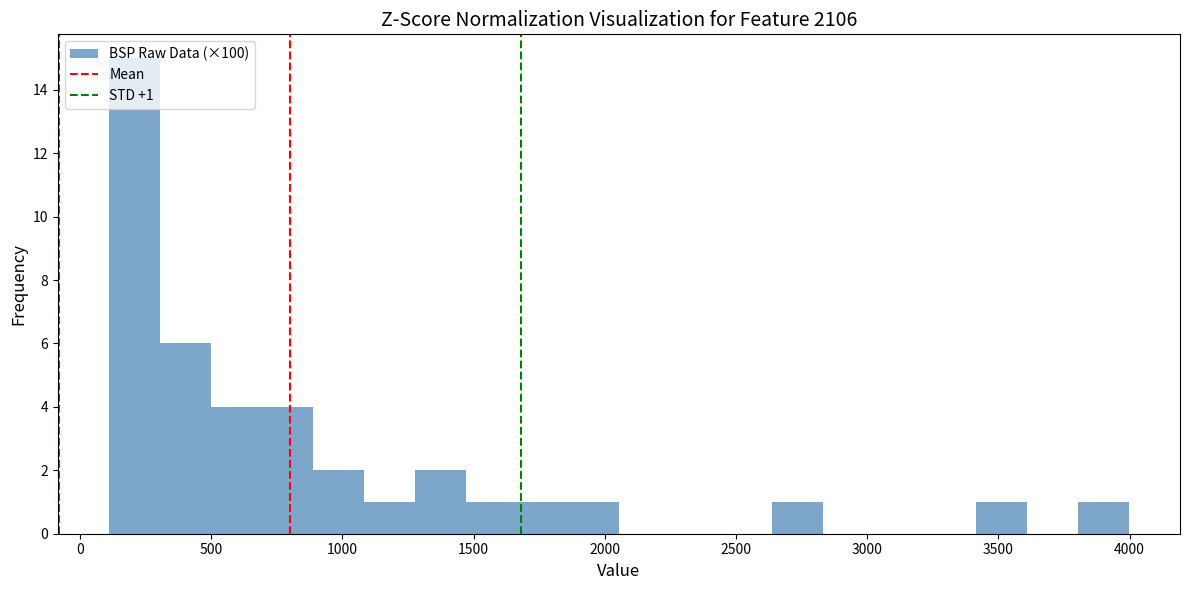

Around what value on the x-axis is the tallest bar? Give the approximate position of its centre, as read against the axis.

200